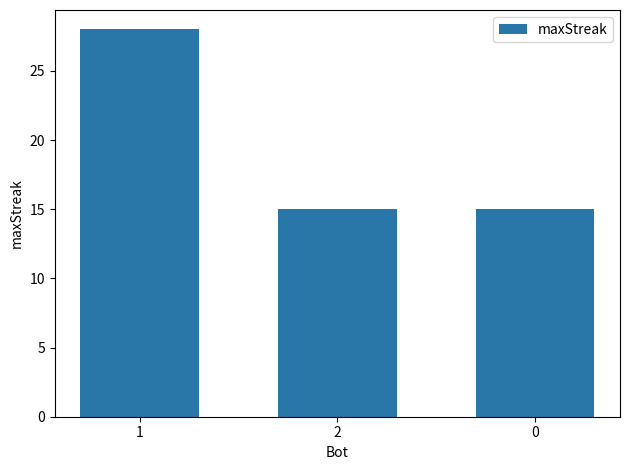

What is the sum of the values at 0 and 2?

30